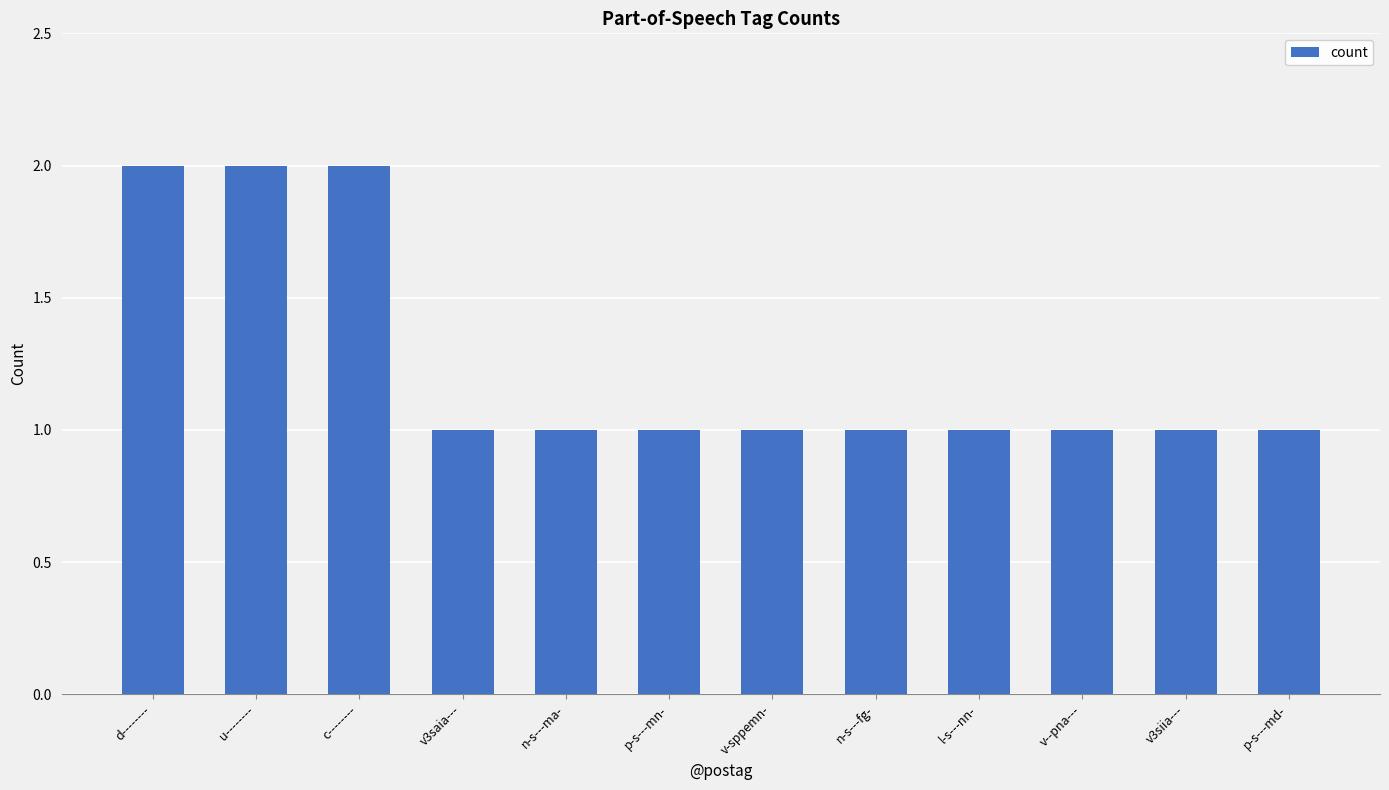

What is the sum of all values?

15